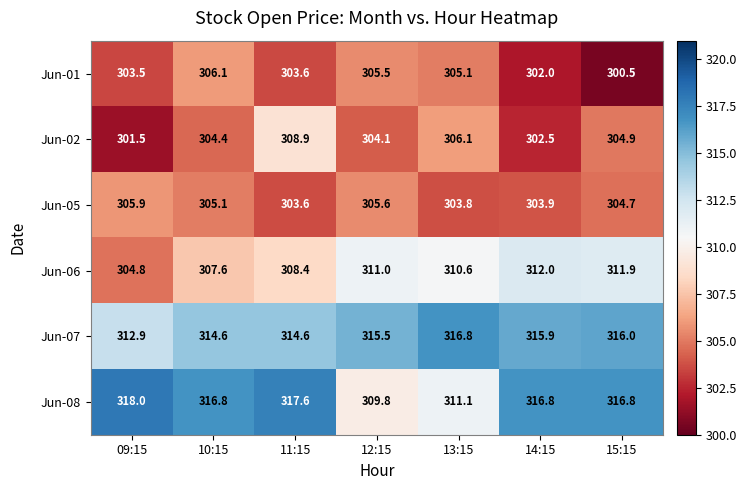

At 13:15, list the series in order from largest to smallest.

Jun-07, Jun-08, Jun-06, Jun-02, Jun-01, Jun-05